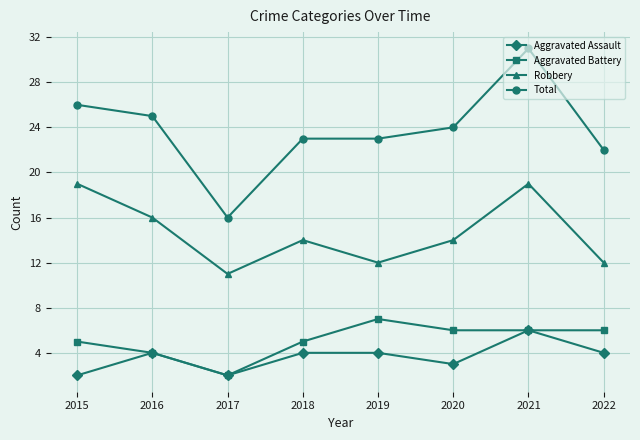

What is the sum of the Aggravated Assault values at 2018 and 2021?

10